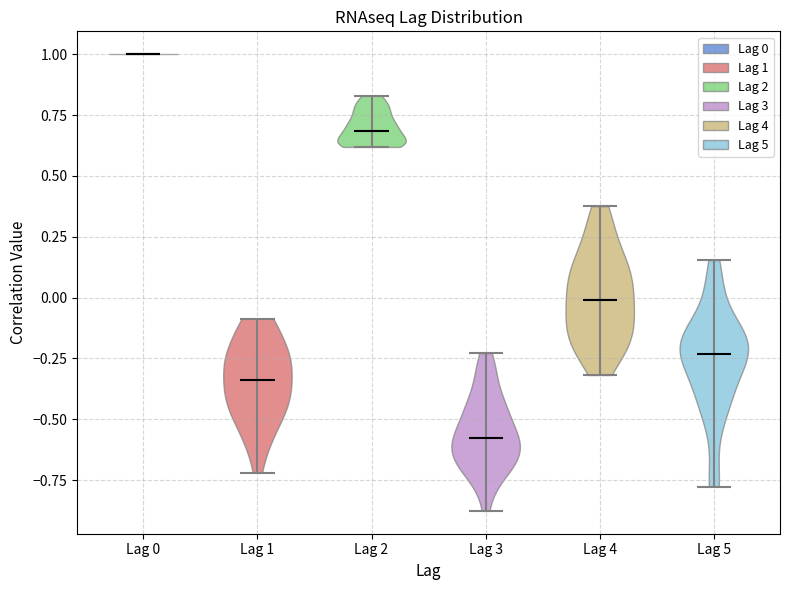

Which violin has the lowest median line?

Lag 3